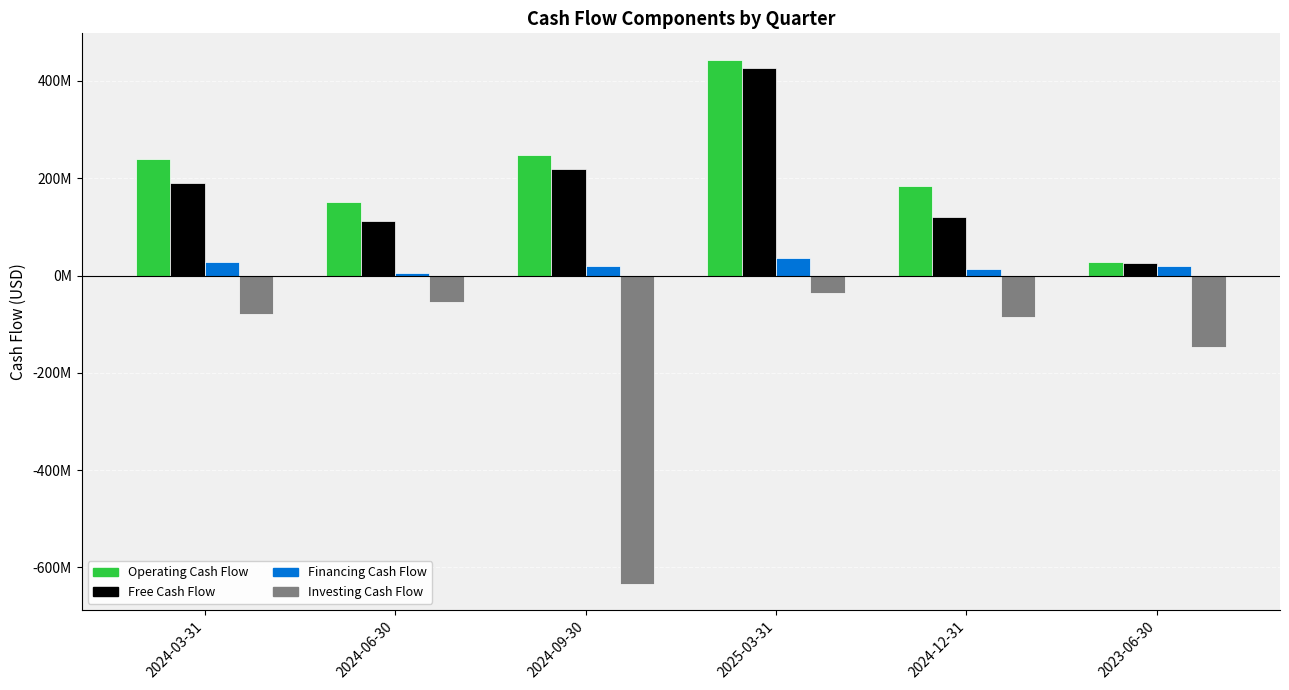

At which label does Free Cash Flow first exceed 191066000?

2024-09-30